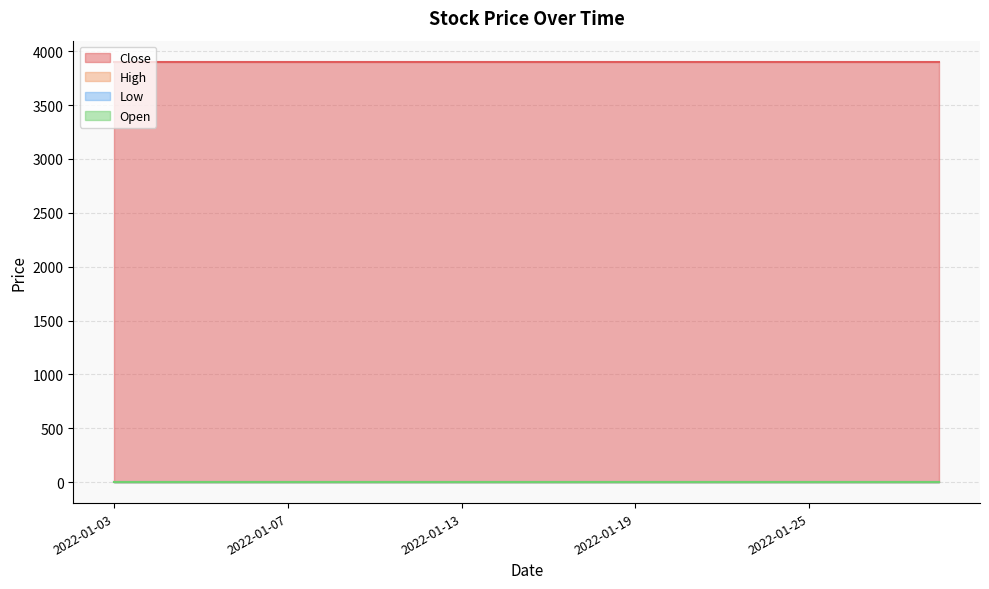

At which label is Low closest to 0?

2022-01-03